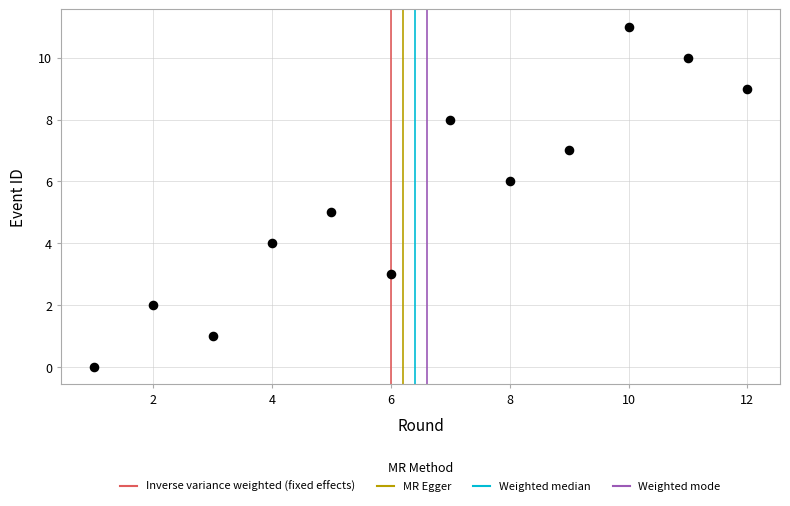

What is the average X value?

6